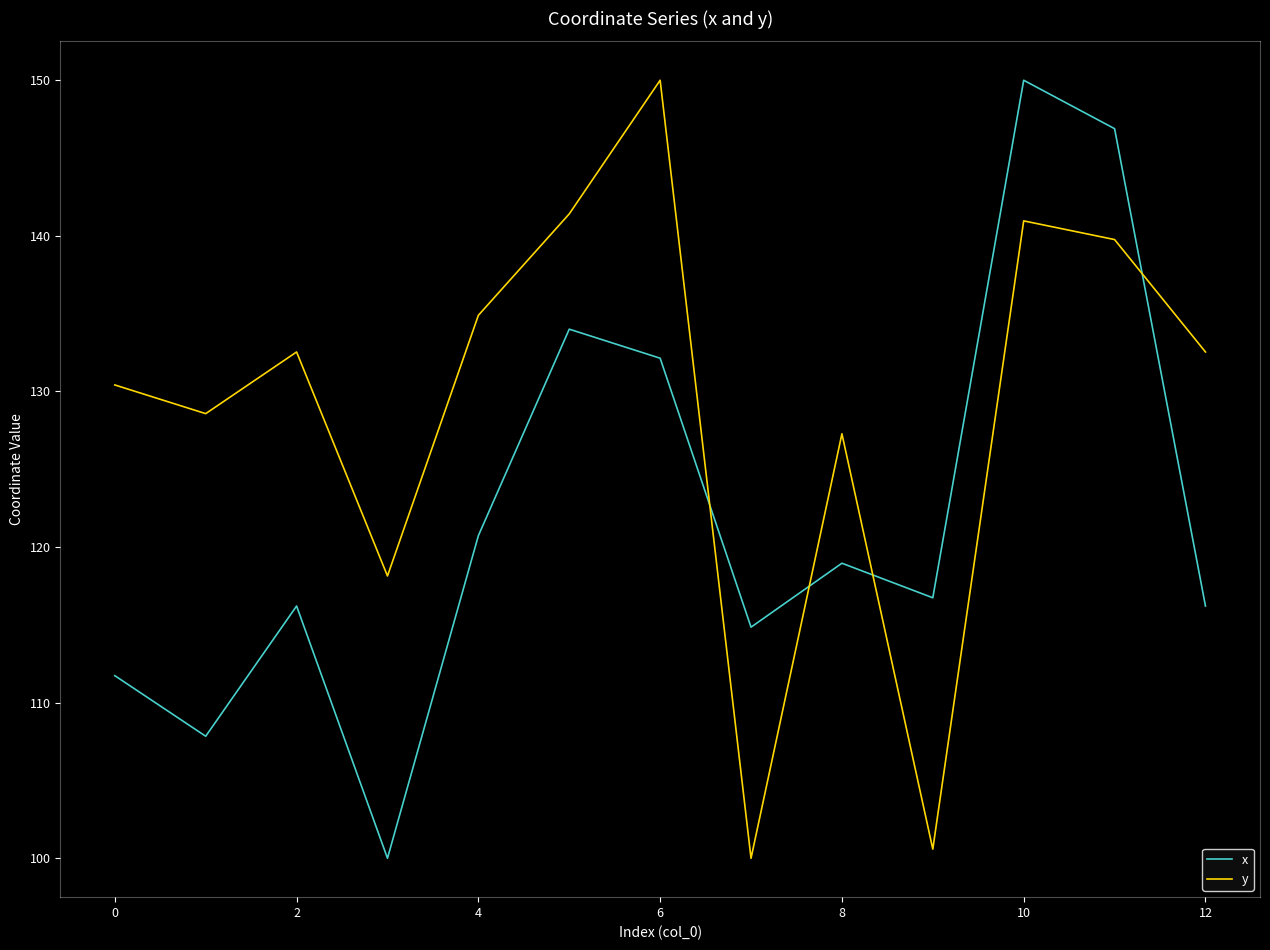

How many times do y and x cross each other?

4